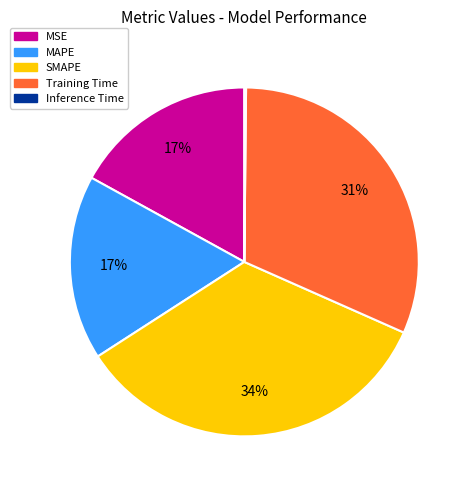

To the nearest percent, what percentage of the pie is Training Time?

31%